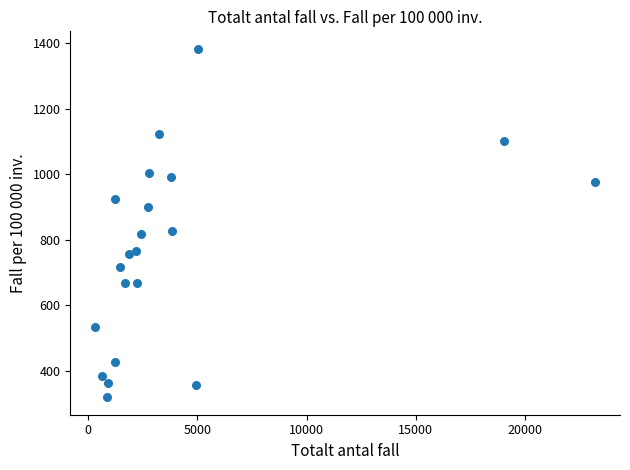

What is the range of Y values (max minus min)?

1063.0